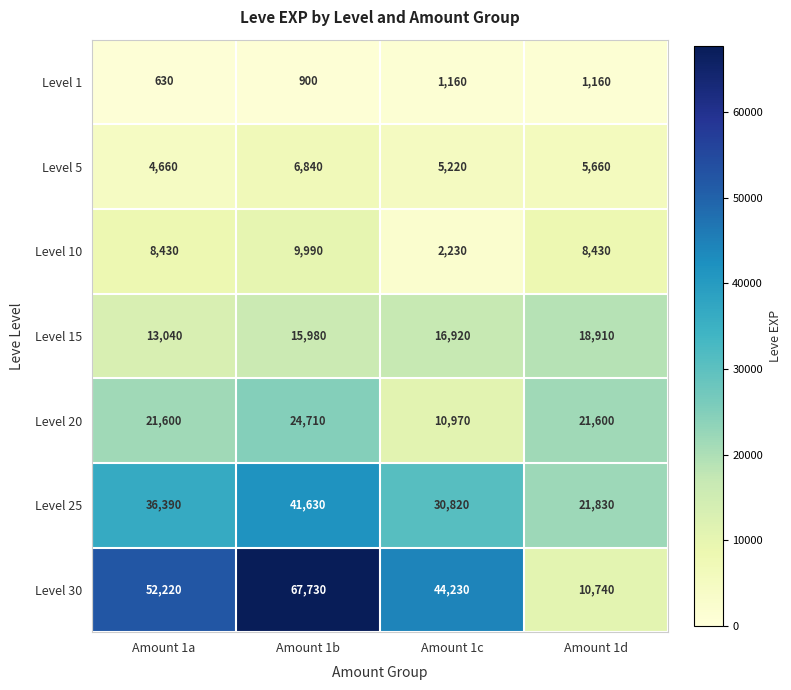

Is it true that Level 30 equals 52220 at Amount 1a?

True